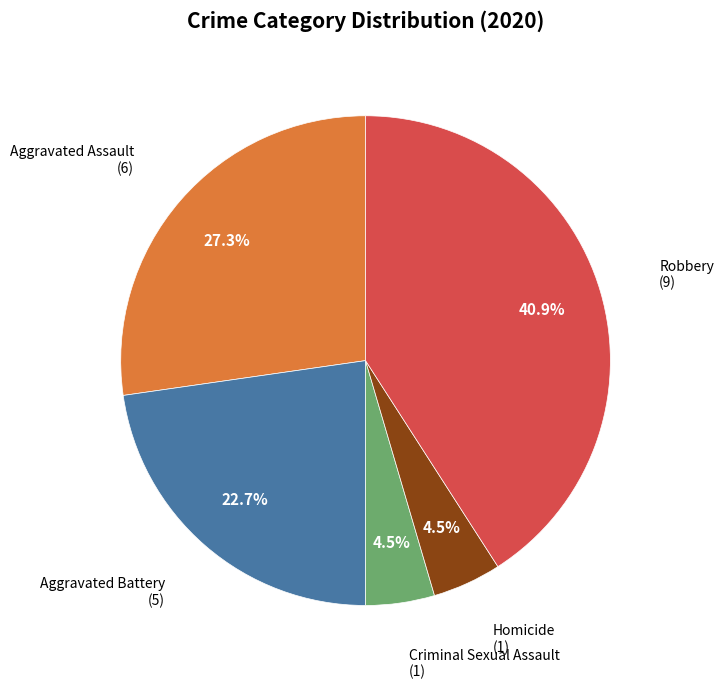

Is there a majority slice in this chart?

No